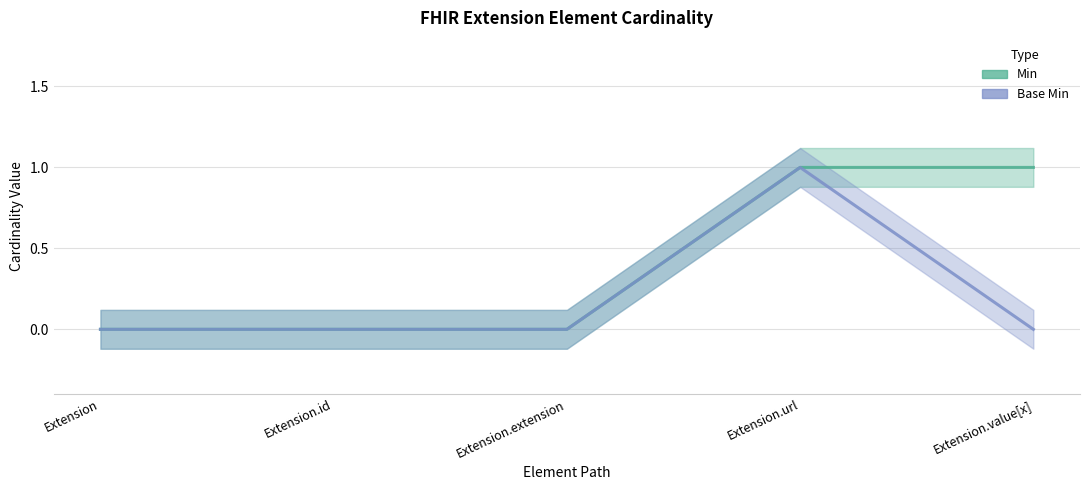

Which series changed the most between Extension and Extension.extension?

Min